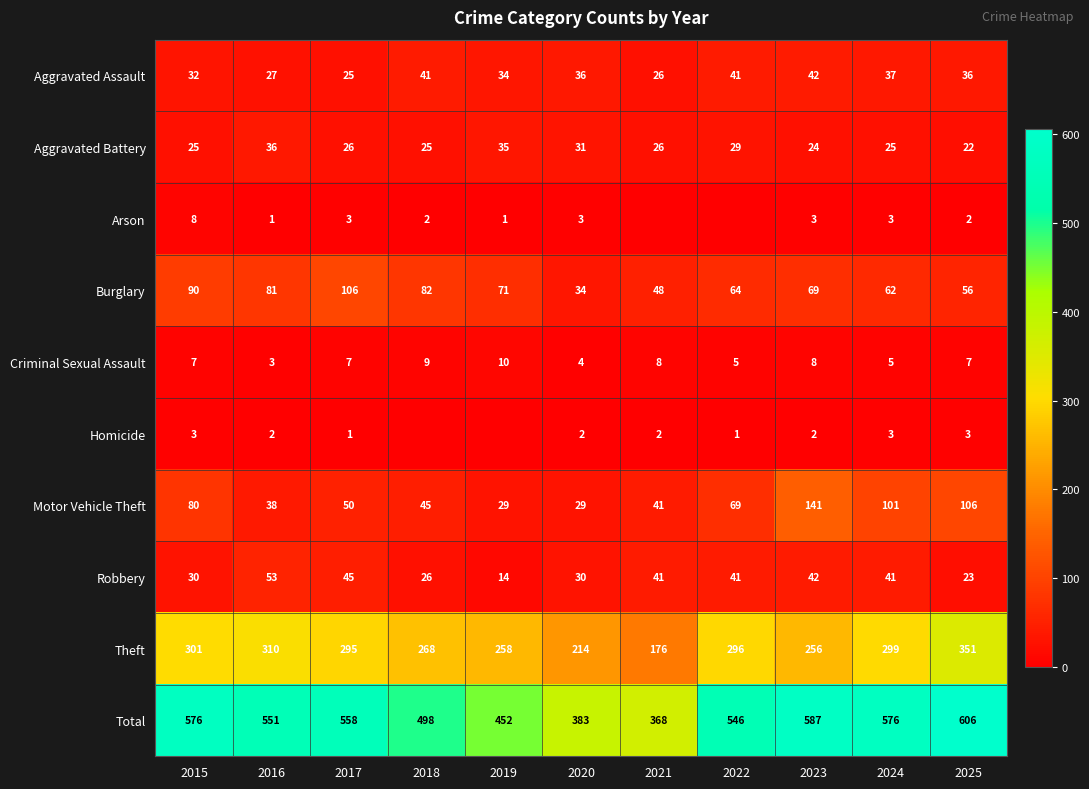

The Robbery series shows 16 at 2025. True or false?

False